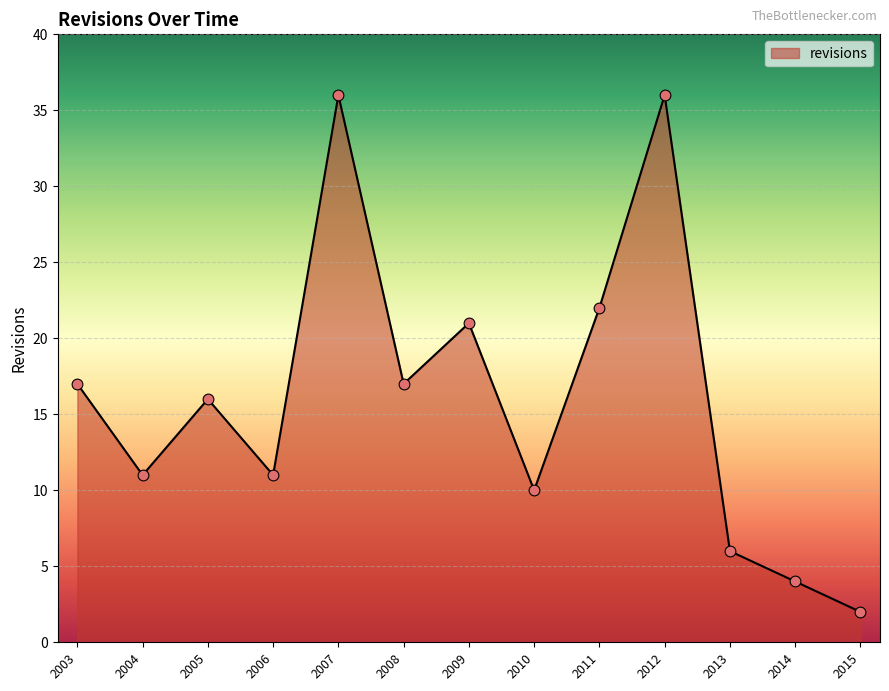

What is the change in value from 2004 to 2011?

+11